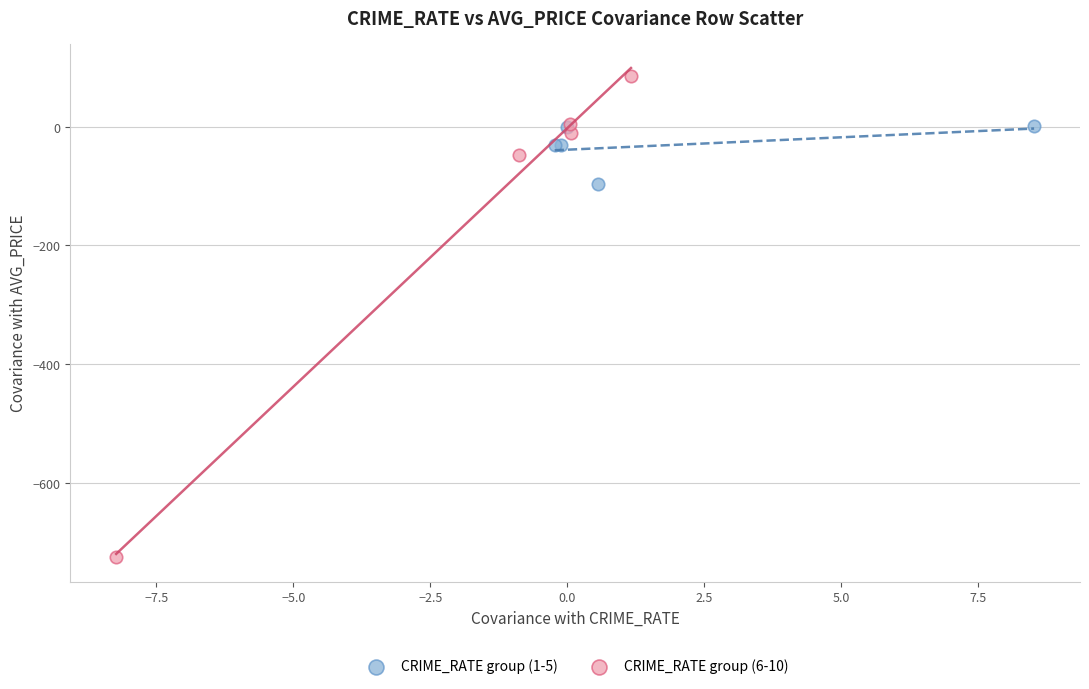

Which series reaches the maximum Y coordinate?

CRIME_RATE group (6-10)